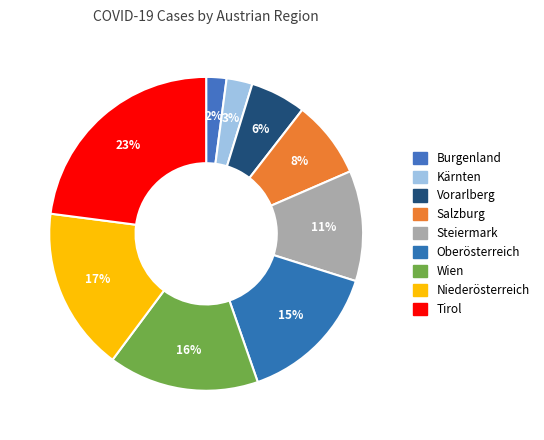

Count the number of slices in the pie.

9